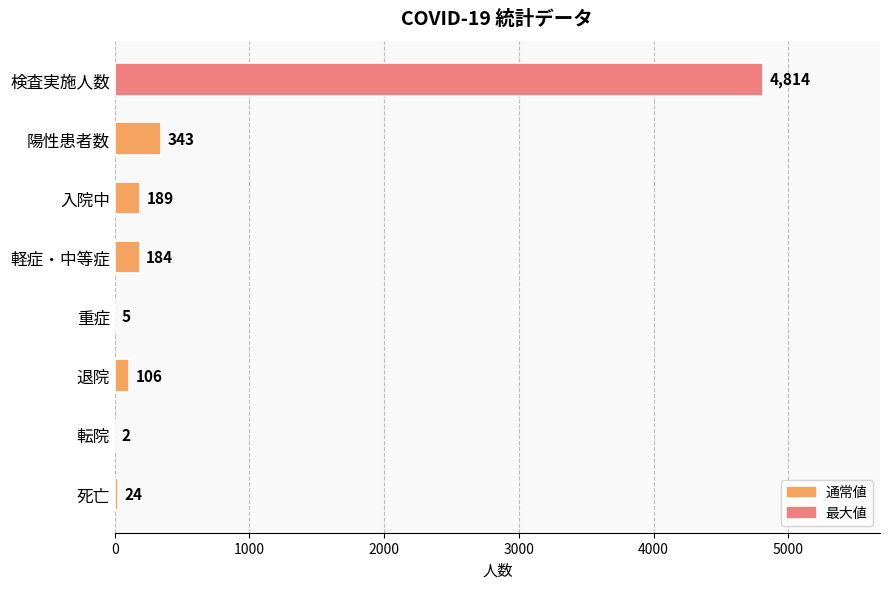

Which has a higher value, 転院 or 死亡?

死亡